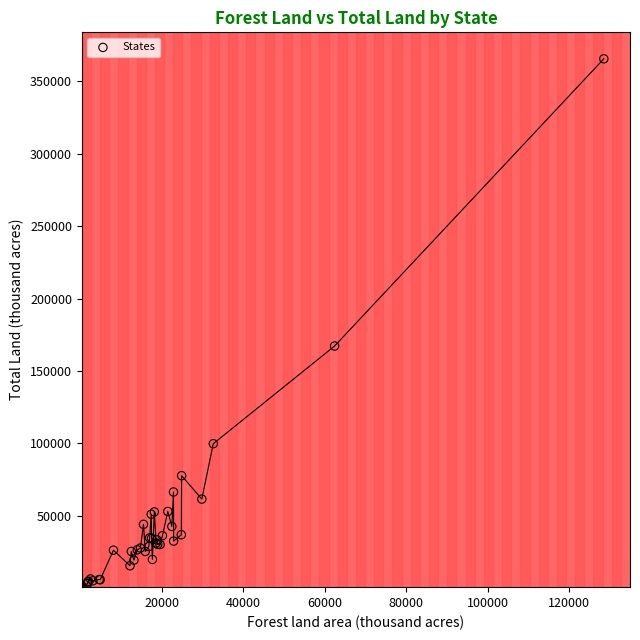

What Y value in the scatter plot is closest to 183139?

167188